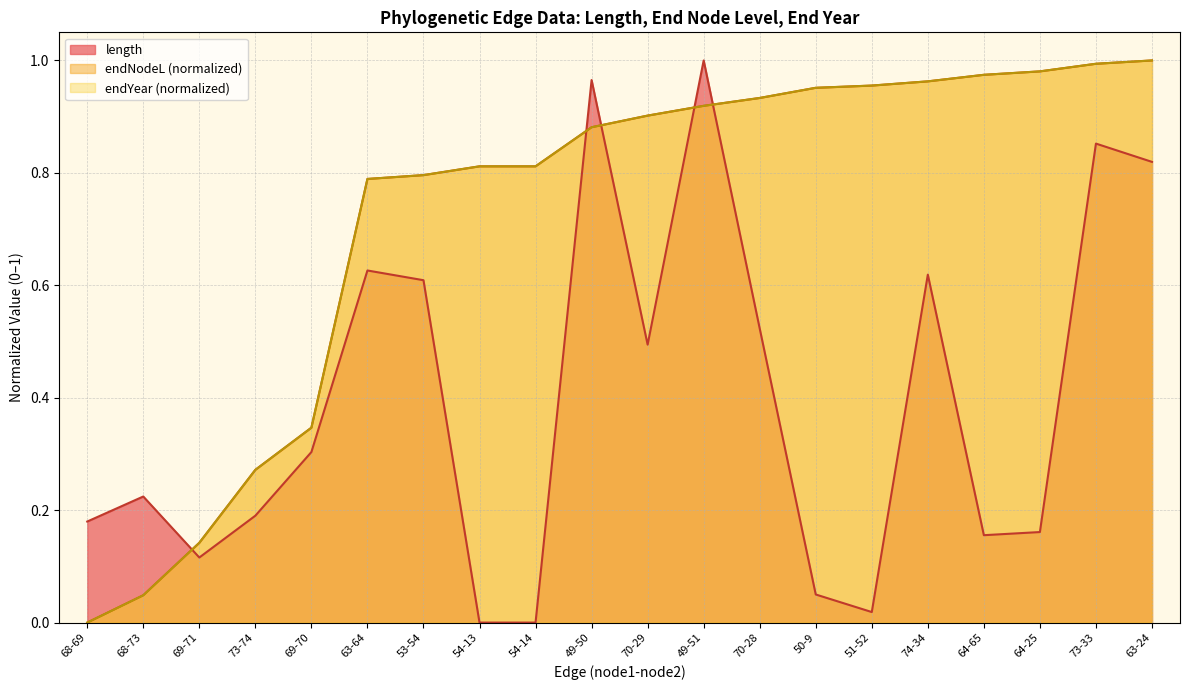

True or false: endNodeL has a value of 0.5 at 51-52.

False